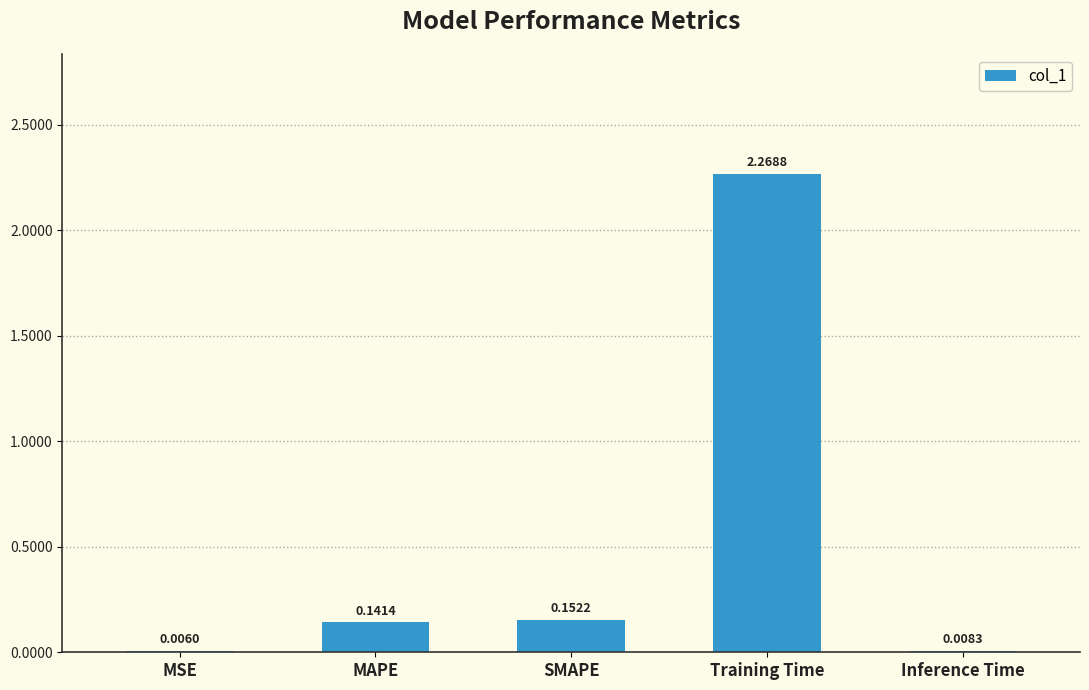

What is the sum of all values?

2.6